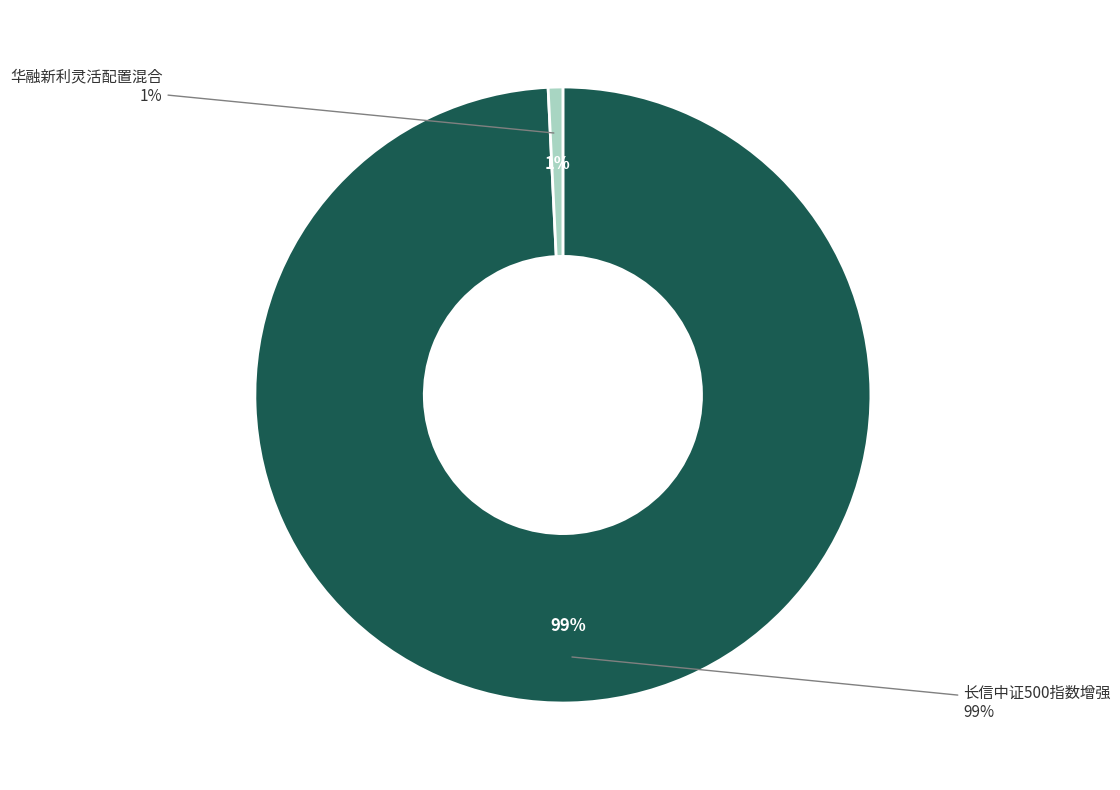

Which category has the smallest portion of the pie?

华融新利灵活配置混合